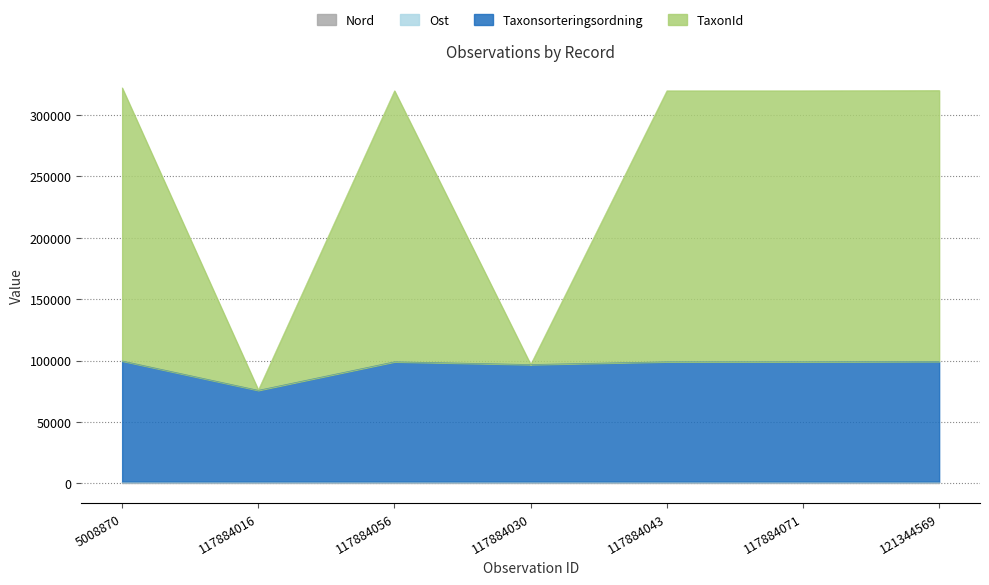

True or false: Nord and TaxonId intersect in this chart.

False